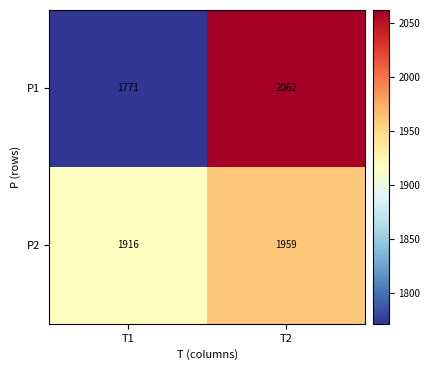

Which series has the largest total across all categories?

P2